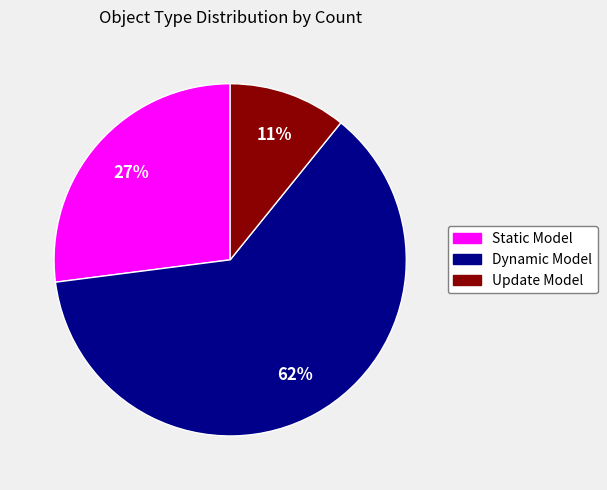

Count the number of slices in the pie.

3